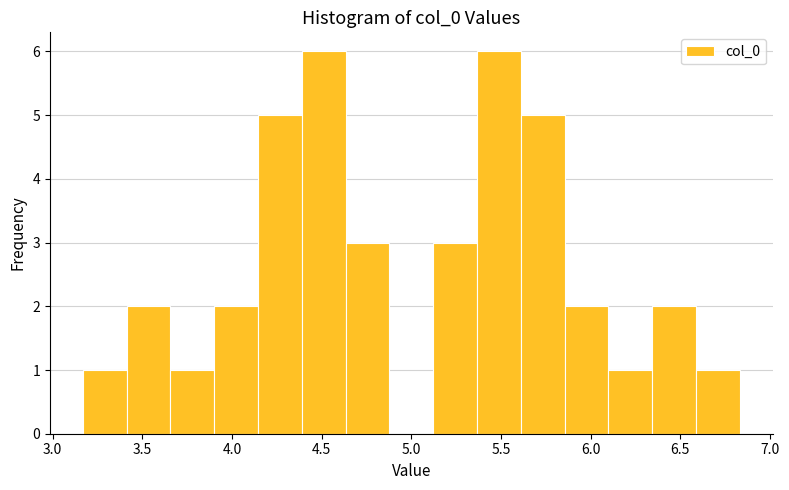

Reading left to right, transcribe this chart: for each bar, give the range it covers on the x-axis and its height. Neither the bar edges nor the heights are printed on the chart, so give them approximately, as read against the axes.

3.15 to 3.40: 1
3.40 to 3.65: 2
3.65 to 3.90: 1
3.90 to 4.15: 2
4.15 to 4.40: 5
4.40 to 4.65: 6
4.65 to 4.90: 3
4.90 to 5.10: 0
5.10 to 5.35: 3
5.35 to 5.60: 6
5.60 to 5.85: 5
5.85 to 6.10: 2
6.10 to 6.35: 1
6.35 to 6.60: 2
6.60 to 6.85: 1